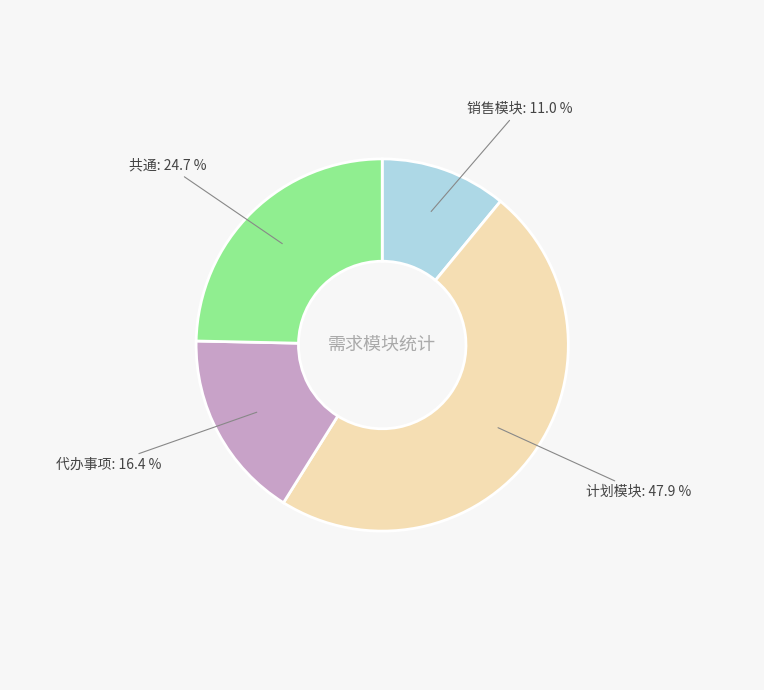

To the nearest percent, what is the average slice percentage?

25%